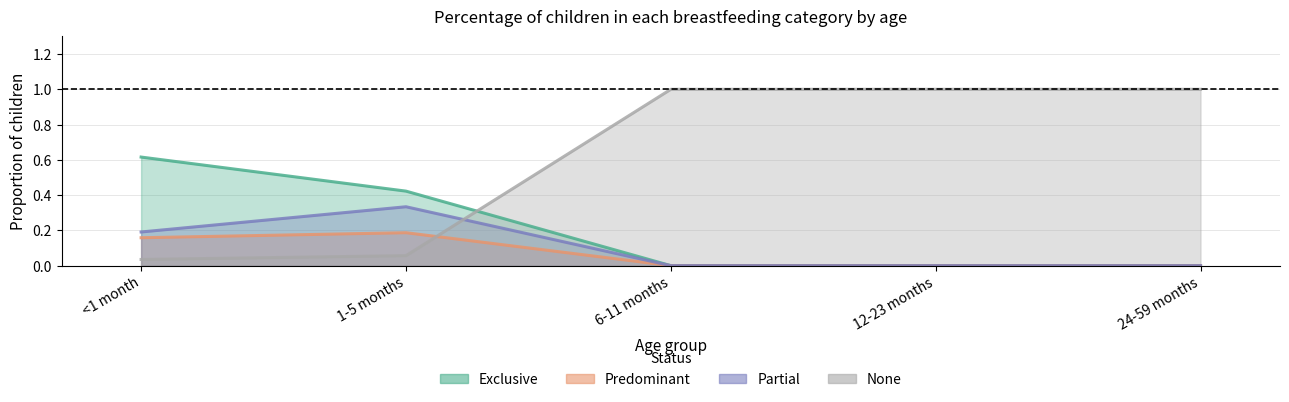

What is the difference between the maximum and minimum values in the Predominant series?

0.2